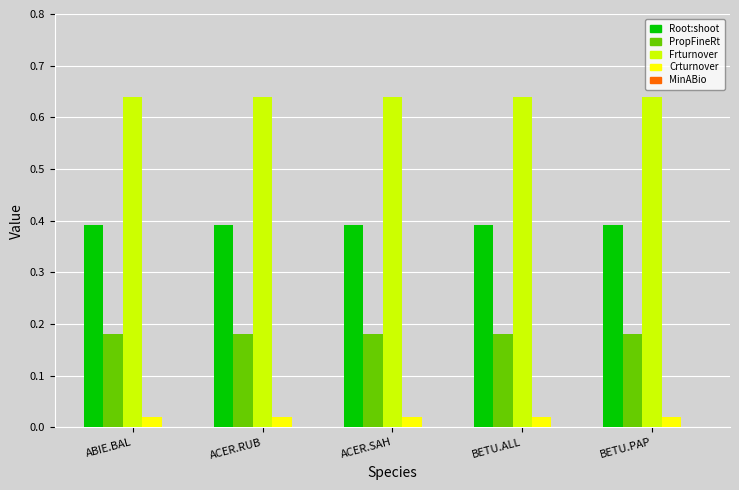

What is the label of the 1st bar from the left?

ABIE.BAL